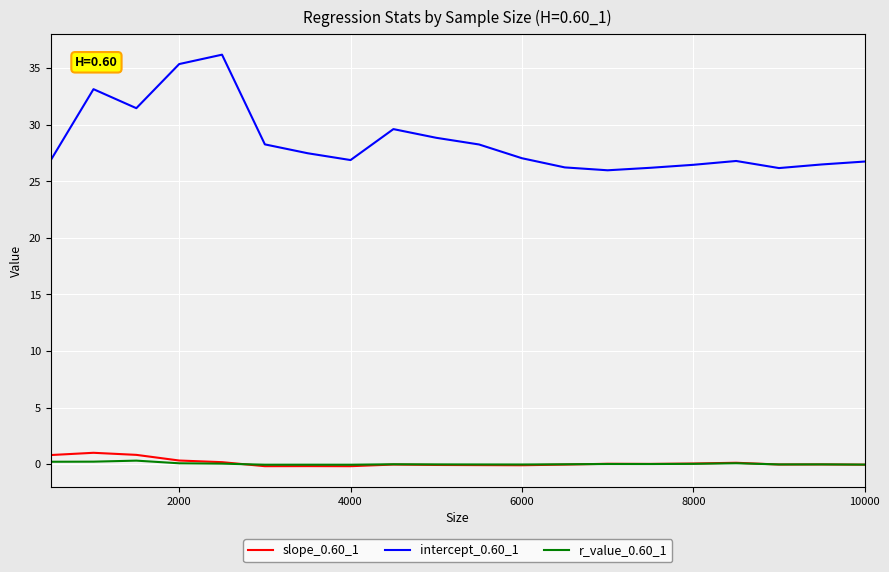

Which series has the widest spread of values?

intercept_0.60_1